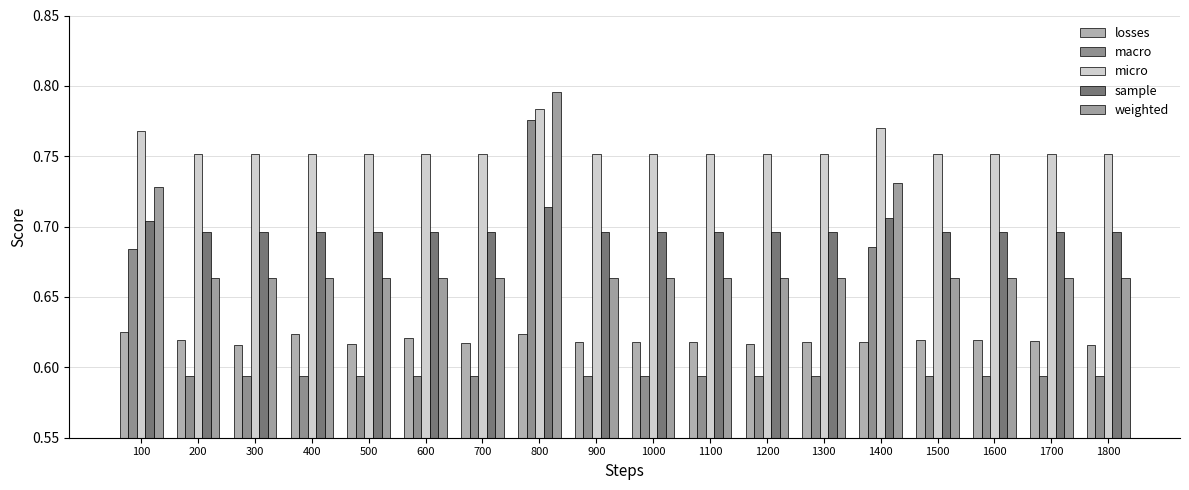

Rank the series at 400 from highest to lowest value.

micro, sample, weighted, losses, macro